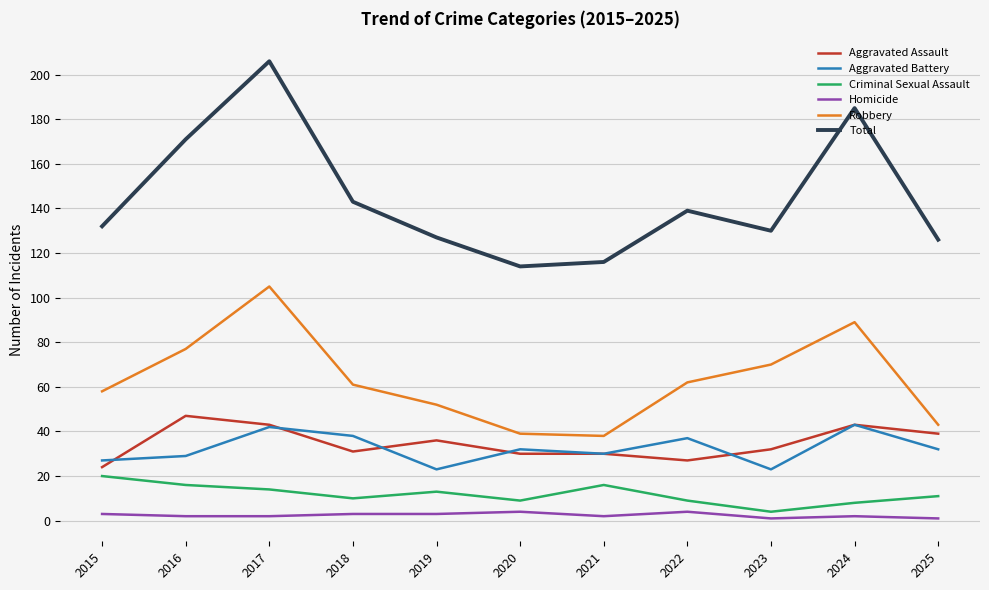

At which label does Aggravated Assault reach its peak?

2016